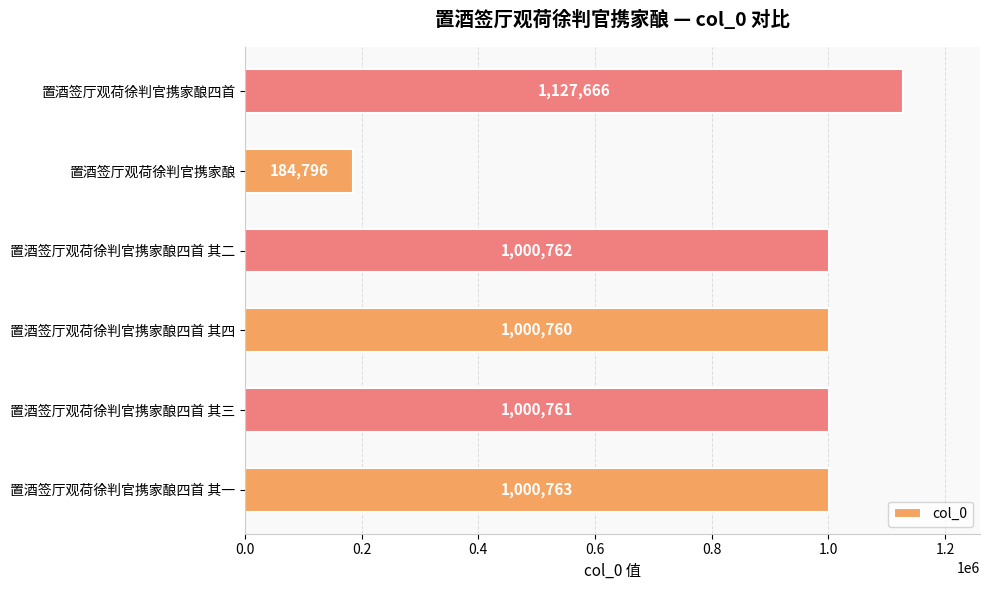

List the labels in order of value, largest first.

置酒签厅观荷徐判官携家酿四首, 置酒签厅观荷徐判官携家酿四首 其一, 置酒签厅观荷徐判官携家酿四首 其二, 置酒签厅观荷徐判官携家酿四首 其三, 置酒签厅观荷徐判官携家酿四首 其四, 置酒签厅观荷徐判官携家酿